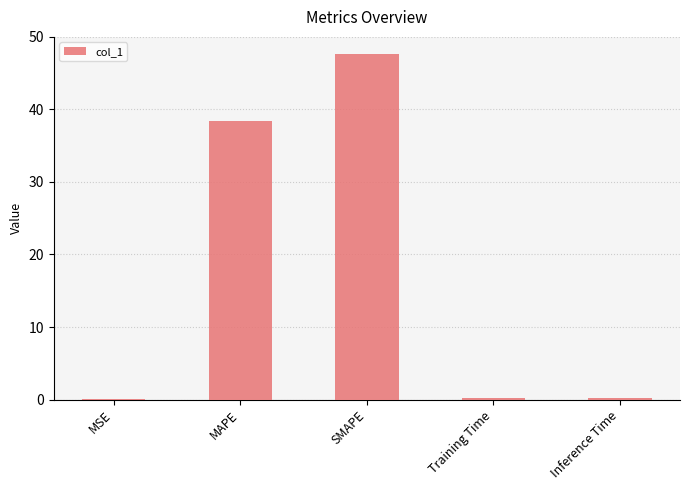

The chart shows a value of 38.5 at MAPE. True or false?

True